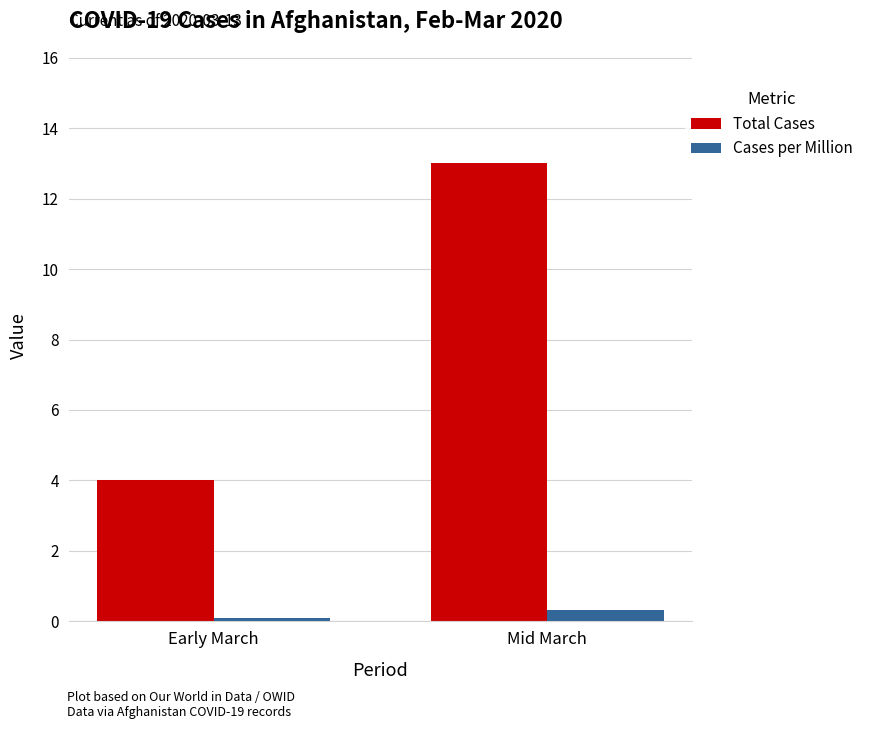

How many groups of bars are there?

2